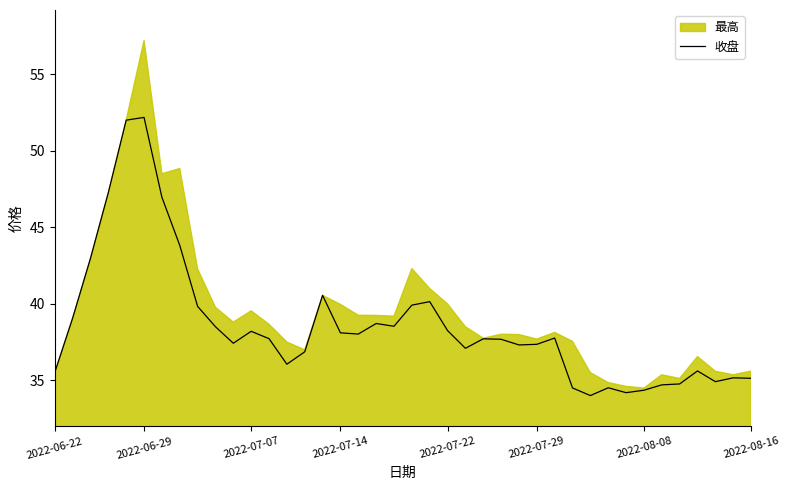

The 收盘 series shows 38.1 at 2022-07-14. True or false?

True